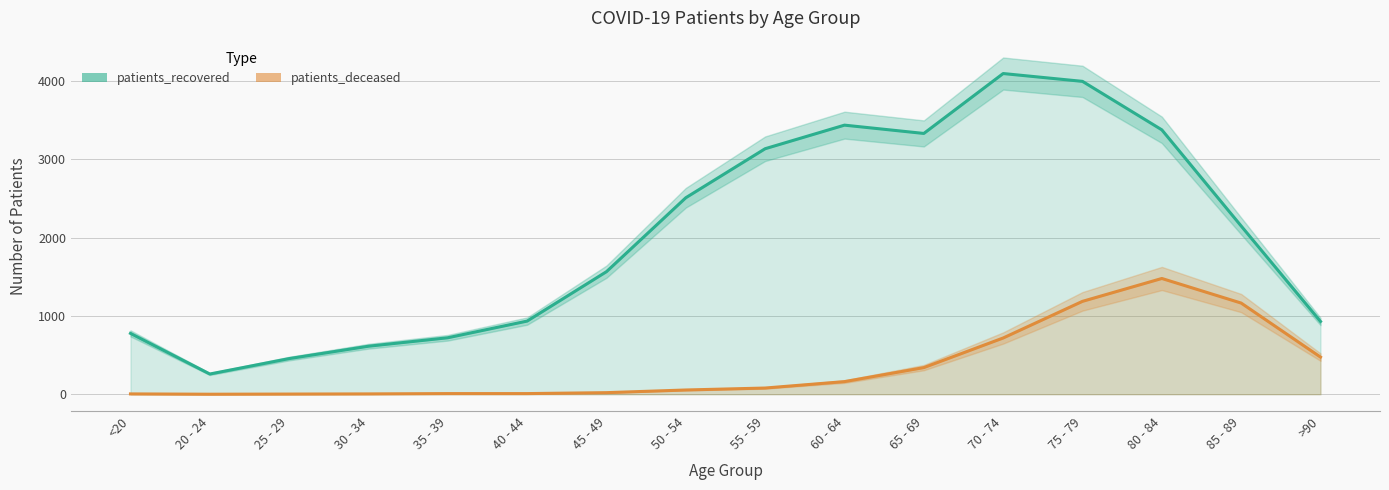

True or false: patients_recovered and patients_deceased intersect in this chart.

False